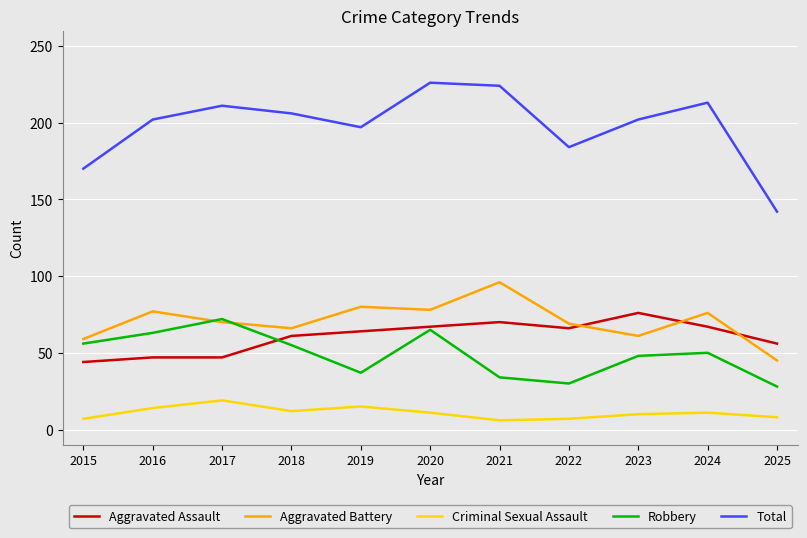

True or false: Aggravated Assault and Criminal Sexual Assault cross at least once.

False